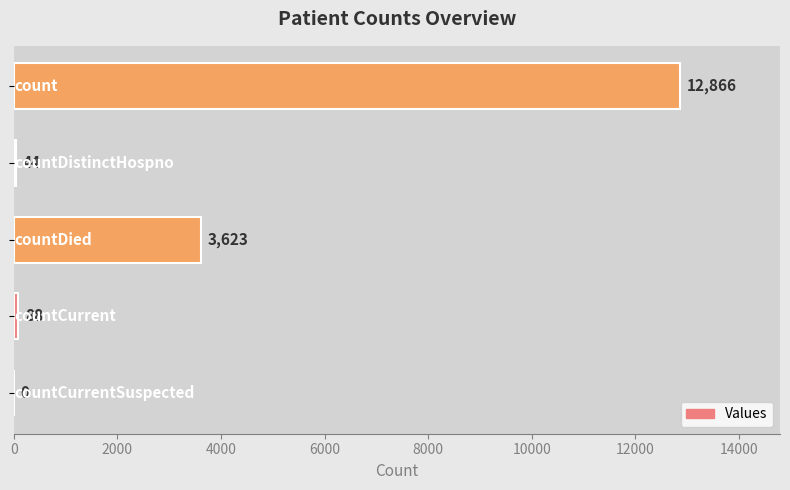

What is the sum of all values?

16621